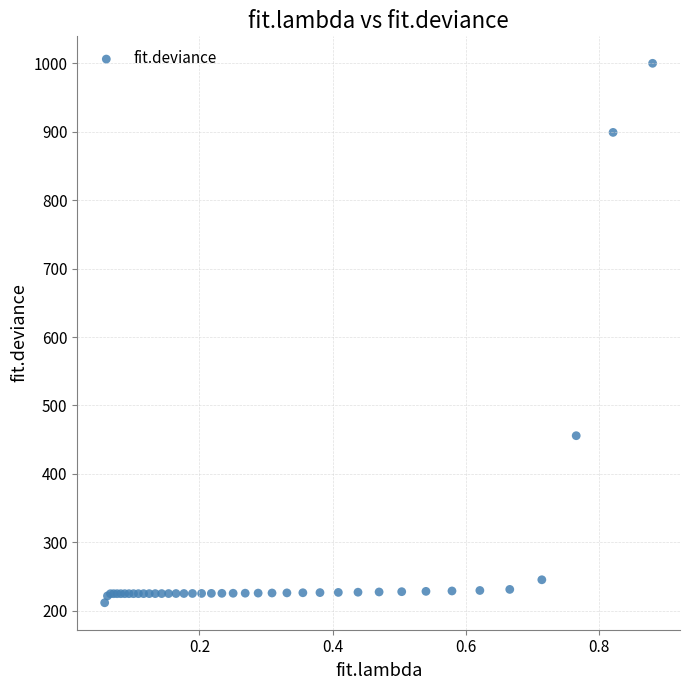

What Y value in the scatter plot is closest to 605?

455.8